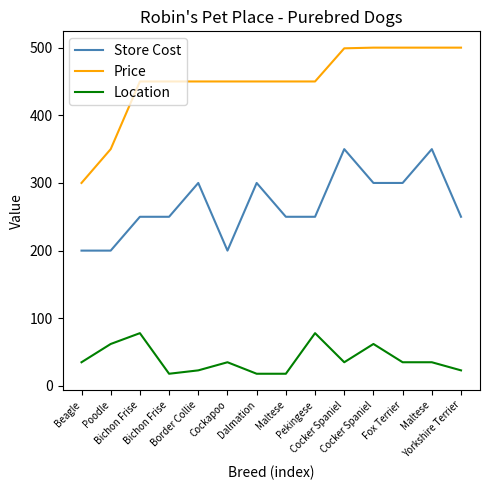

True or false: Store Cost and Location cross at least once.

False